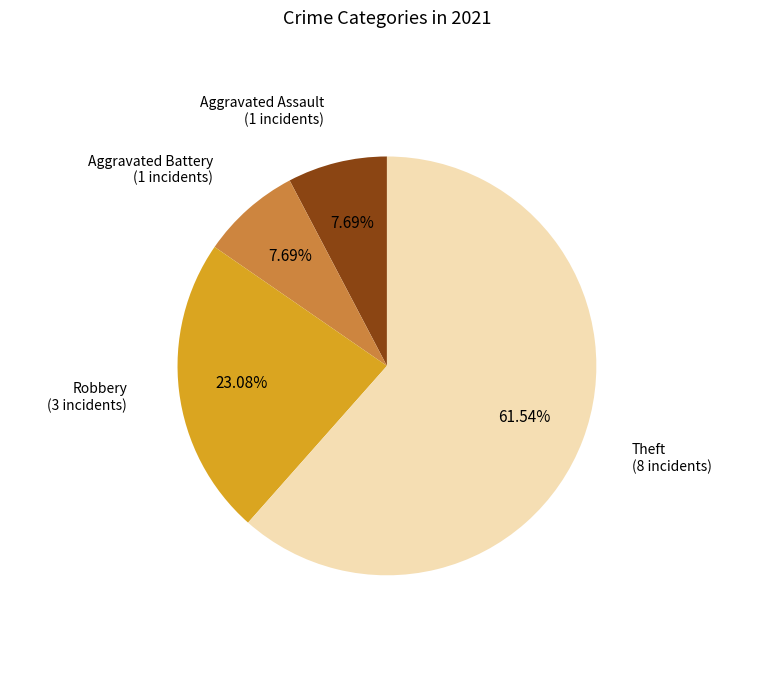

Does any single category account for the majority?

Yes